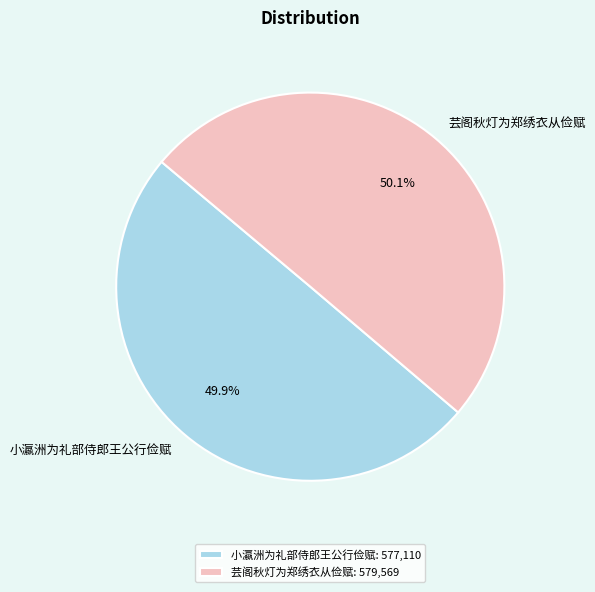

True or false: 小瀛洲为礼部侍郎王公行俭赋 accounts for 44% of the total.

False